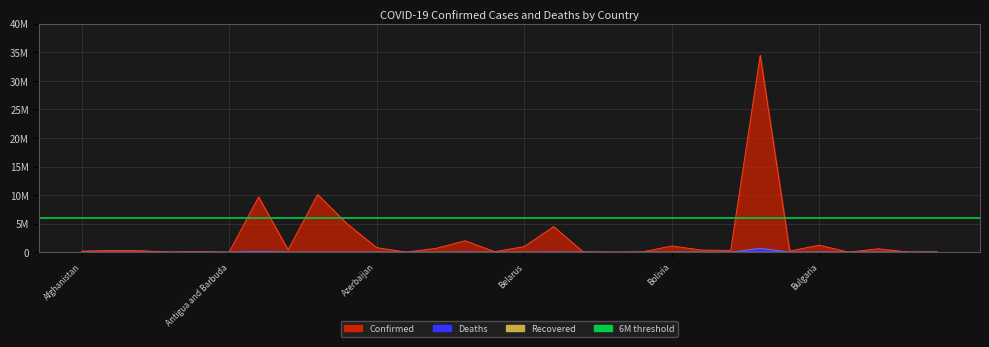

How many data points in Deaths are less than 6879?

15